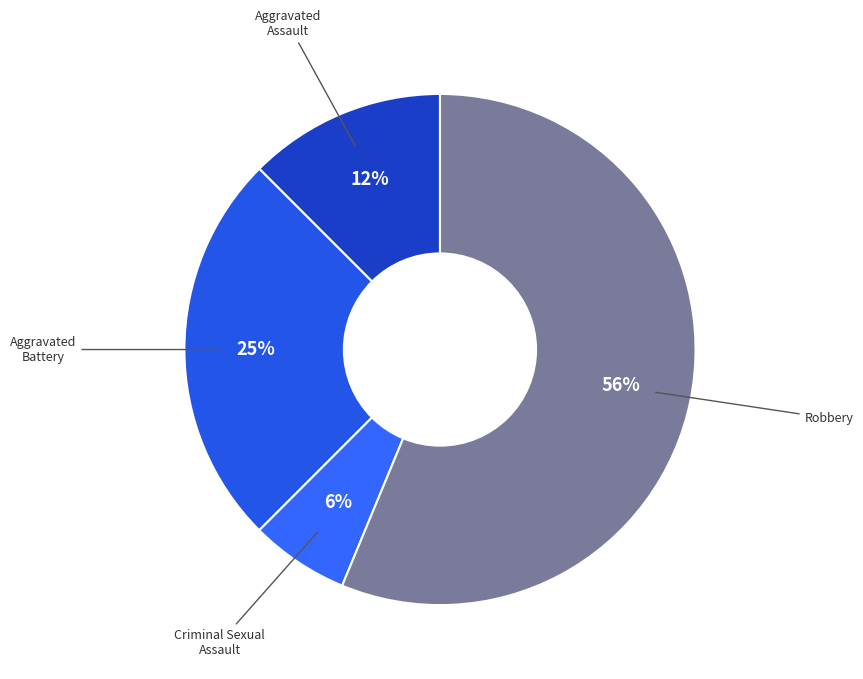

Count the number of slices in the pie.

4